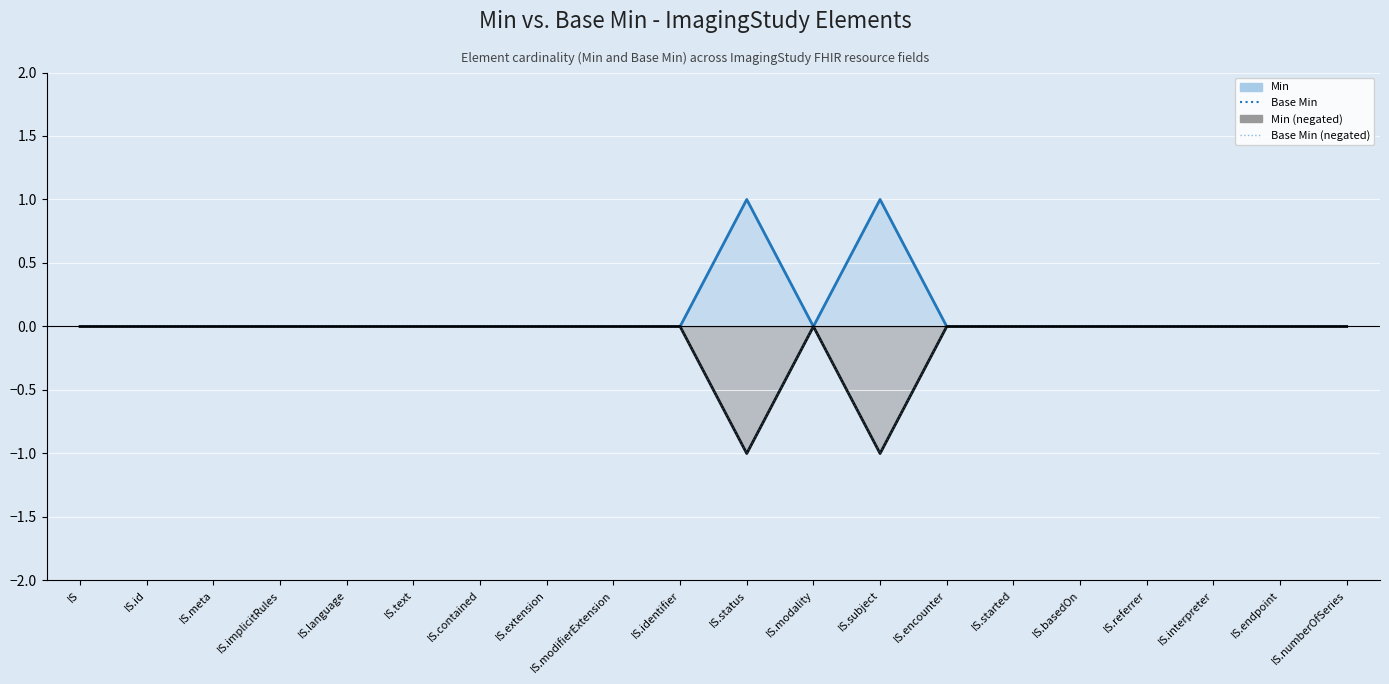

In Base Min, how many points are lower than both neighbors (excluding endpoints)?

1